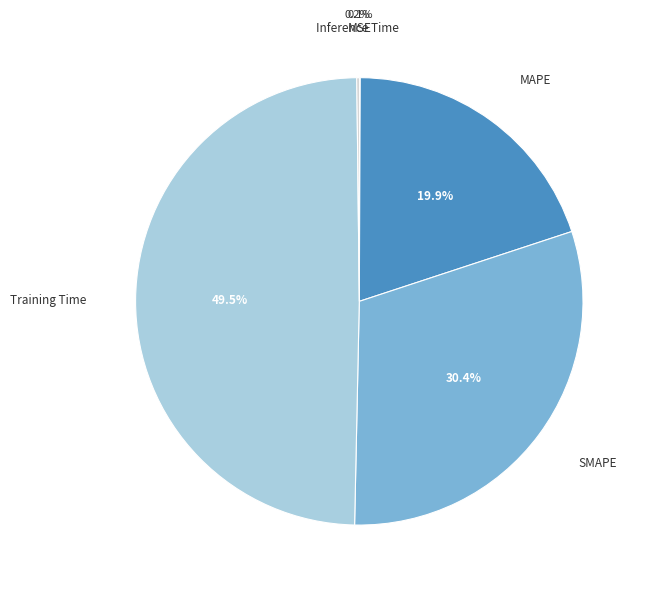

How much of the chart is everything except SMAPE?

69.6%